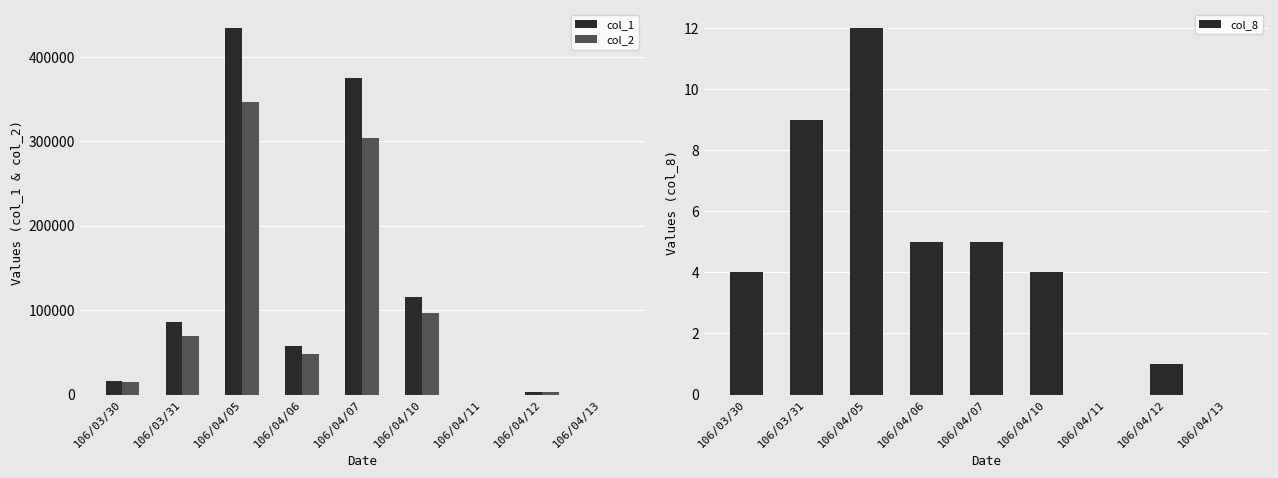

What is the average value of the col_2 series?

98041